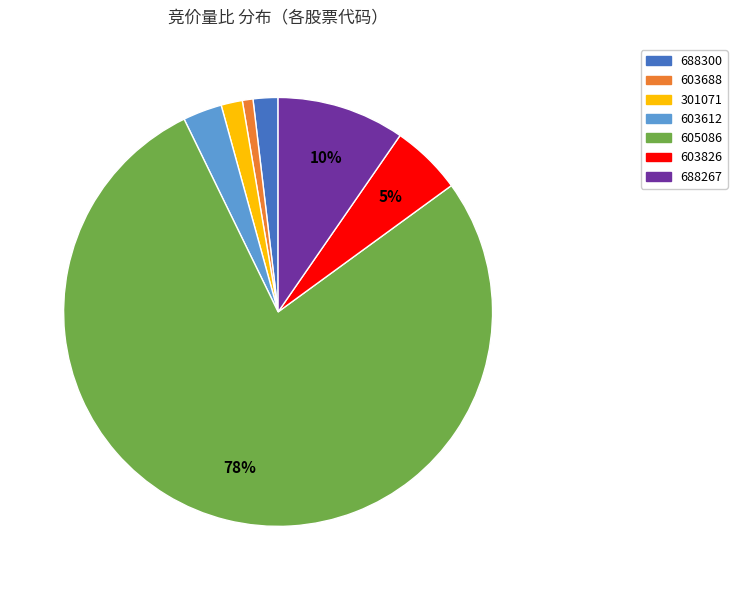

The 603612 slice represents 3% of the pie. True or false?

True